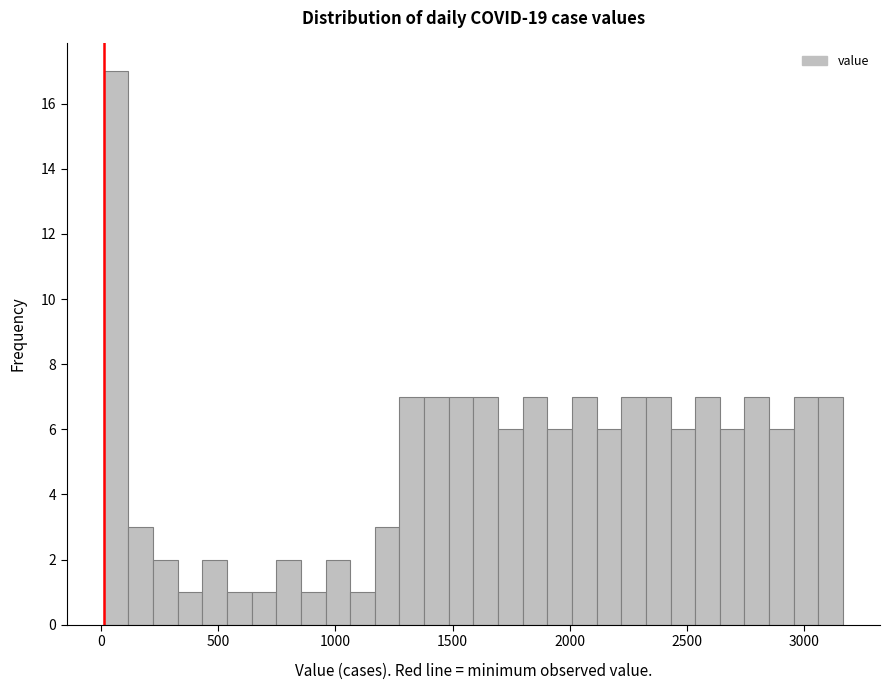

Read against the x-axis, roughly where is the centre of the tallest bar?

50